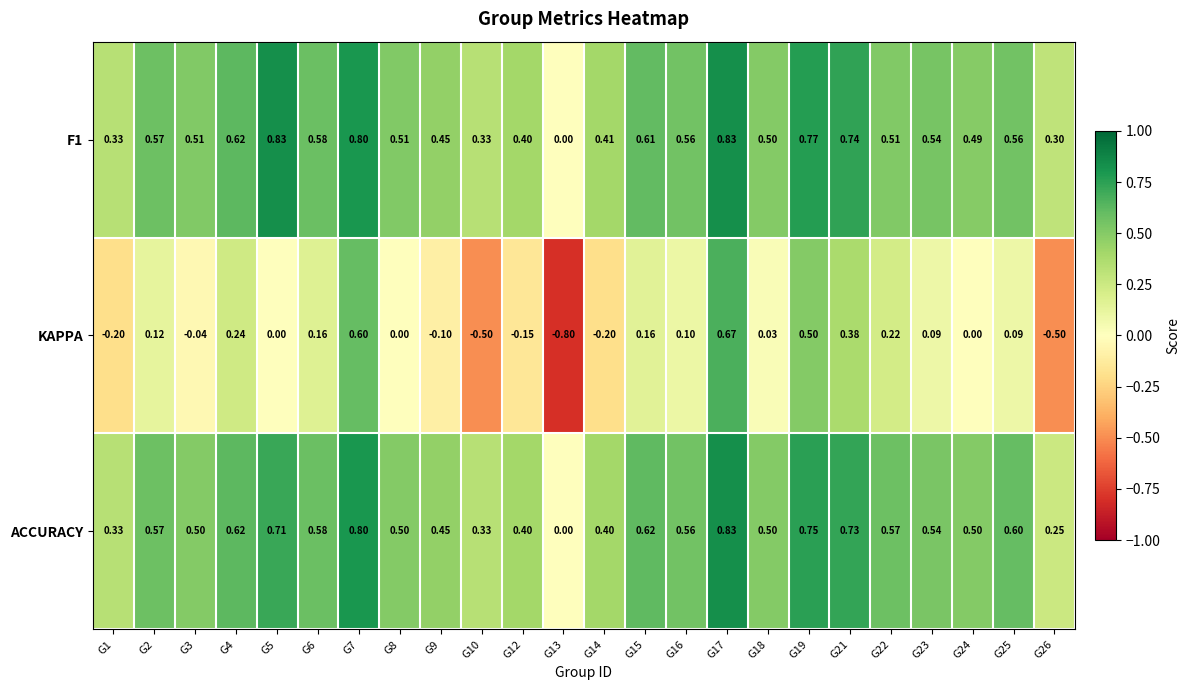

Is the value of KAPPA at G22 greater than the value of F1 at G12?

No